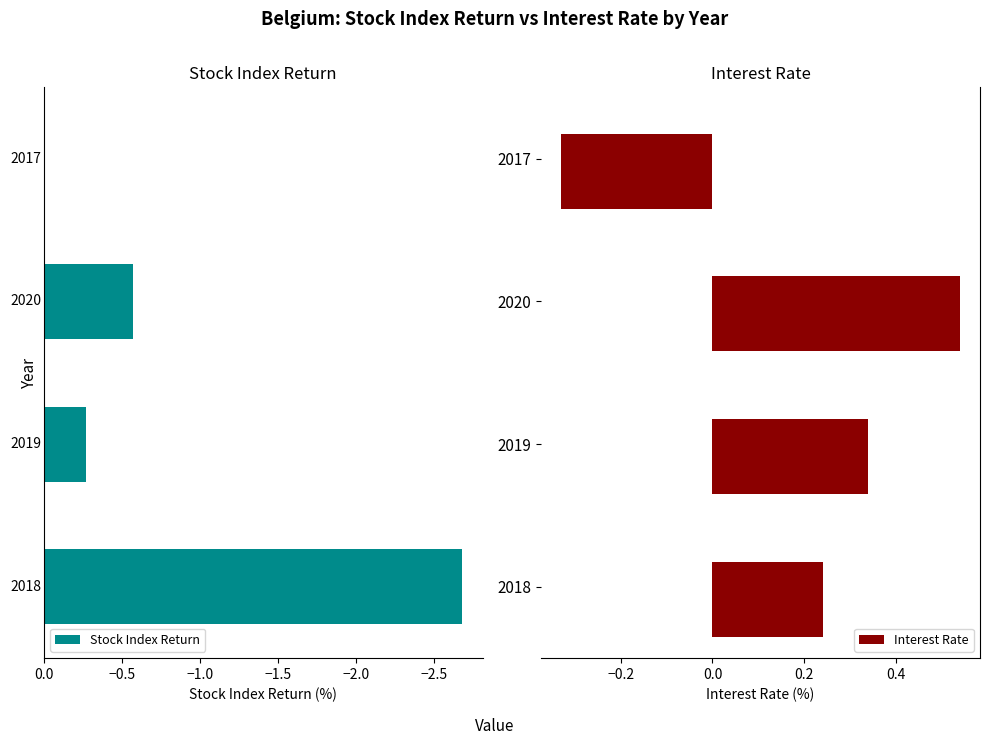

What is the sum of all Stock Index Return values?

-3.5